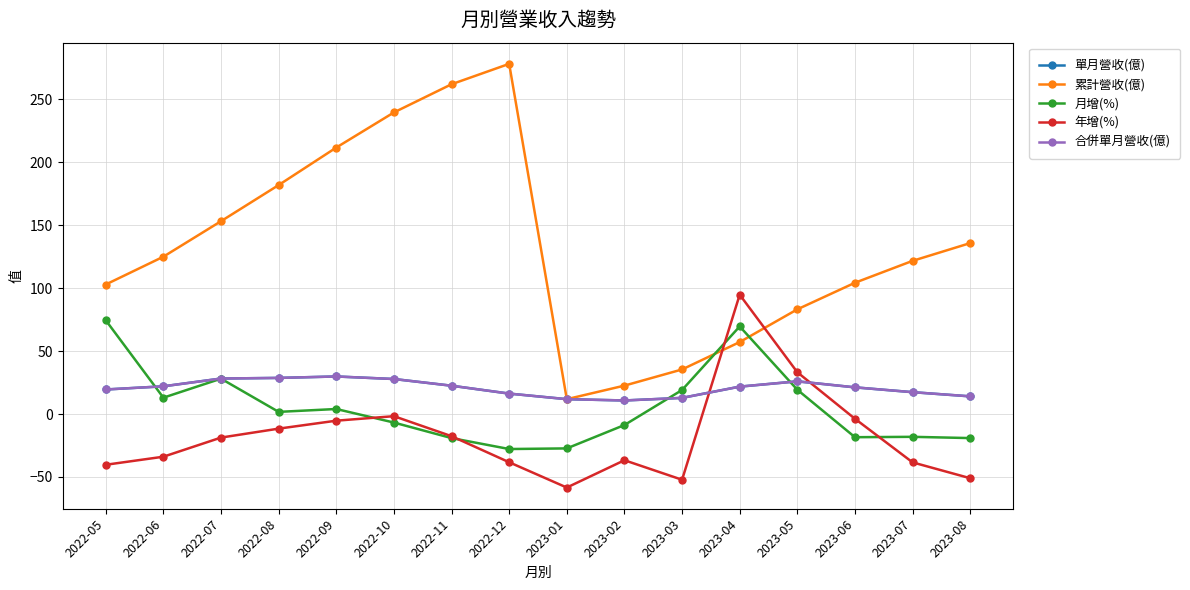

At which category does the chart reach its minimum across all series?

2023-01